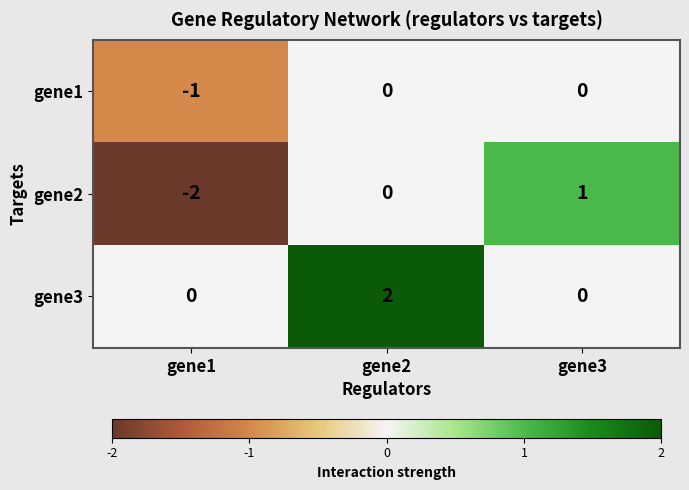

Count the gene1 values in the range -1 to 0.

3